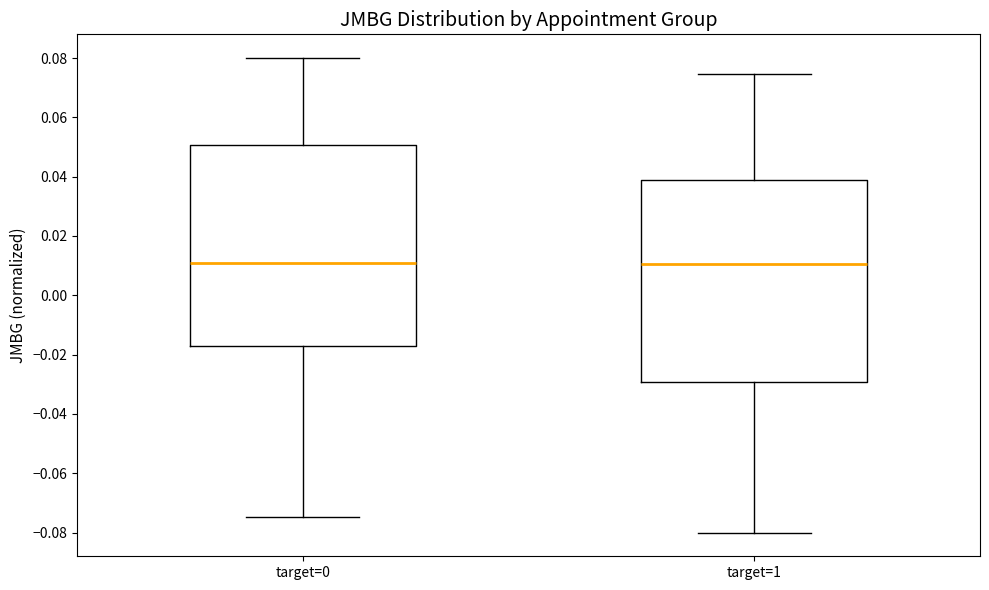

Reading left to right, read every box against the y-axis: the position of its median line, the range the box covers, and the ends of its whiskers. The values are not printed on the chart, so give them approximately, as read against the axis.

target=0: median 0.010, box -0.018 to 0.050, whiskers -0.074 to 0.080
target=1: median 0.010, box -0.030 to 0.038, whiskers -0.080 to 0.074